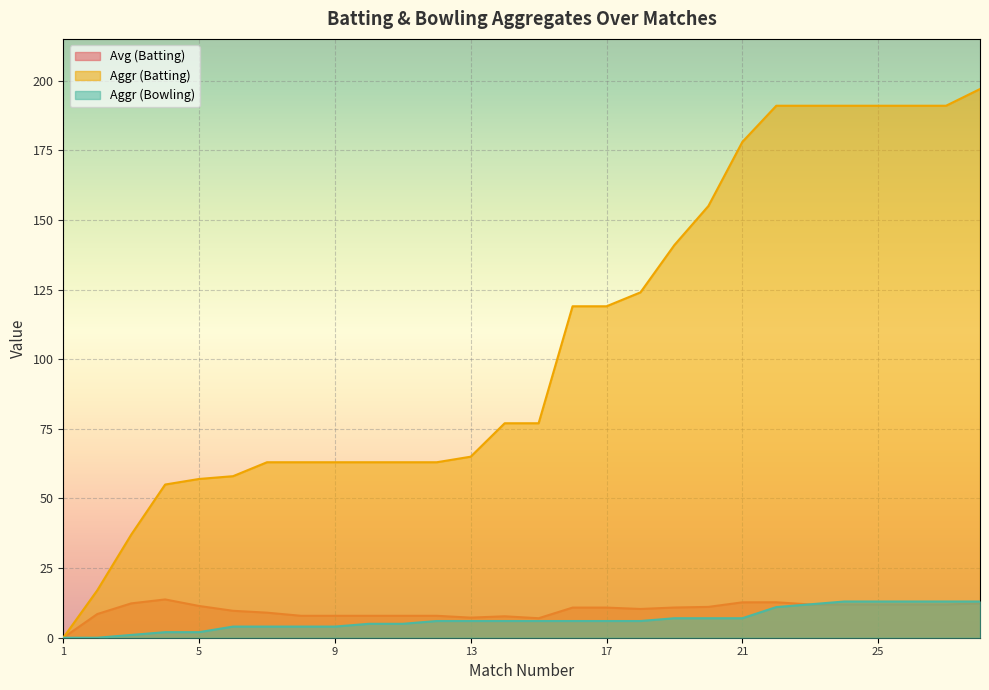

Which series has the widest spread of values?

Aggr (Batting)